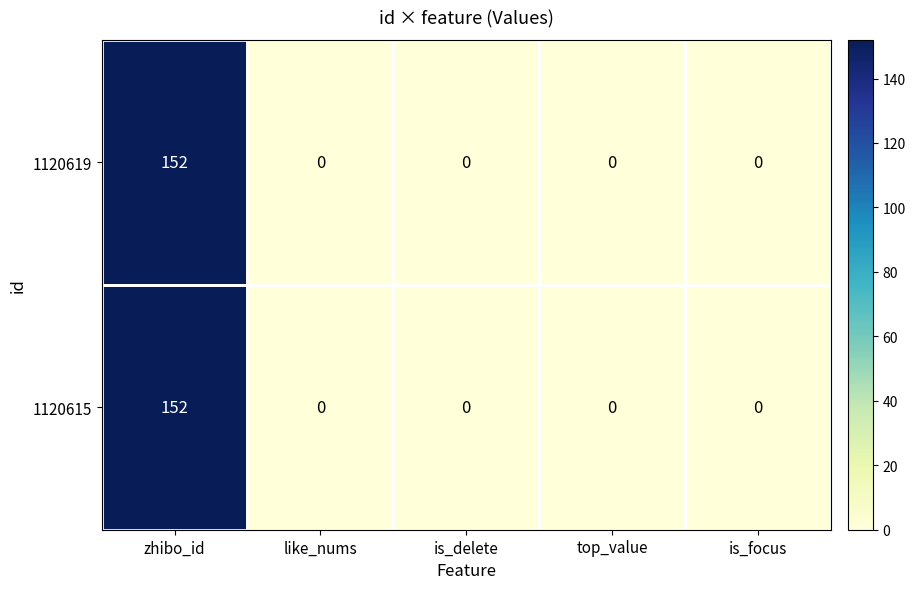

What is the sum of all 1120615 values?

152